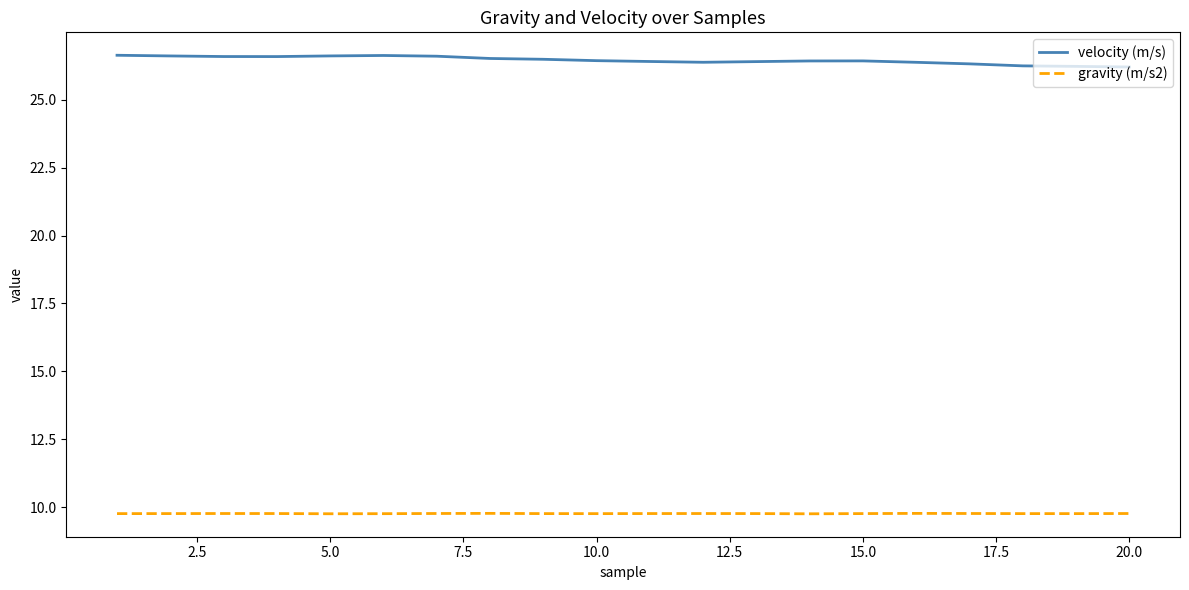

True or false: velocity (m/s) and gravity (m/s2) cross at least once.

False